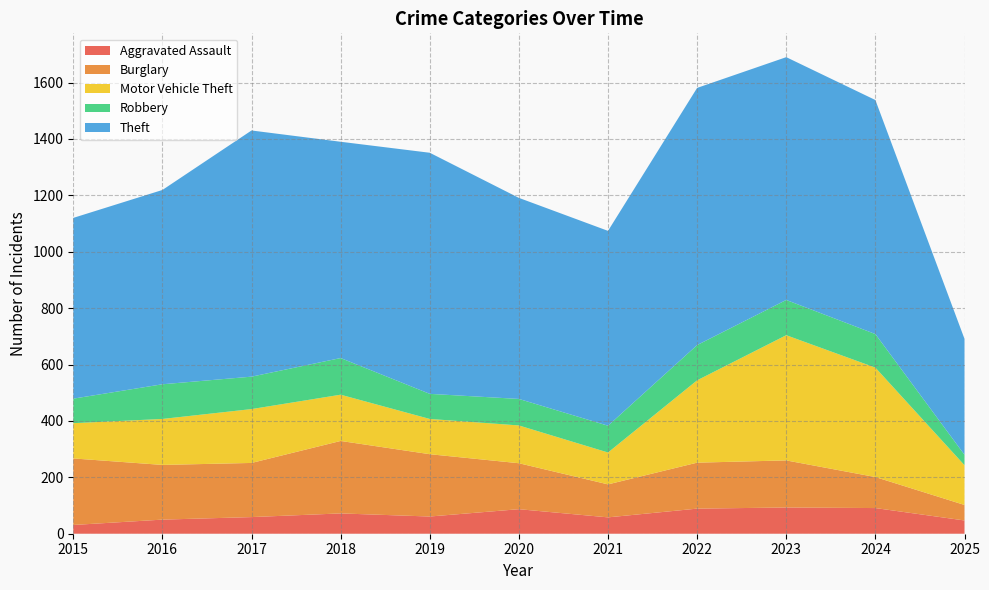

Reading left to right, what are all the values shown in this chart?

Aggravated Assault: 31	50	59	72	61	87	58	89	93	91	47
Burglary: 236	194	192	257	221	163	117	163	167	110	55
Motor Vehicle Theft: 125	163	191	164	125	134	113	292	444	388	141
Robbery: 87	123	115	130	89	94	95	125	125	119	37
Theft: 641	689	873	767	855	713	691	912	861	830	411